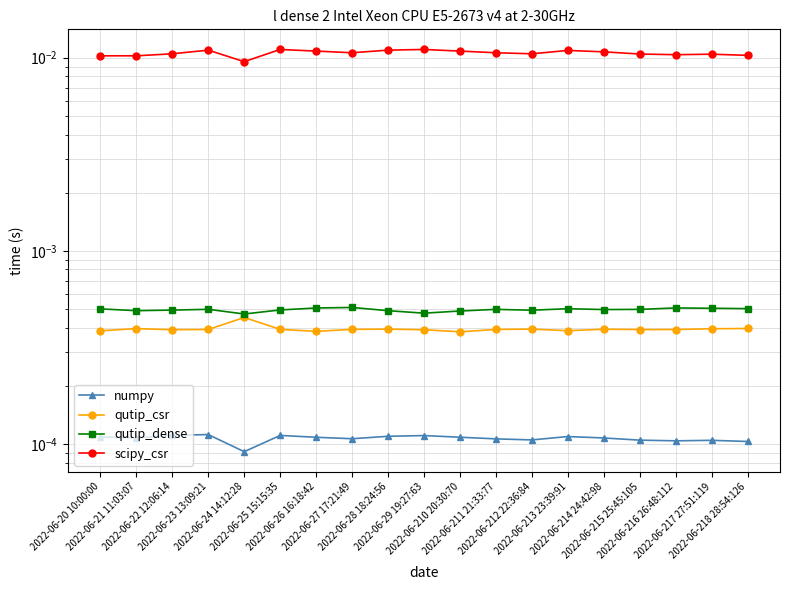

What is the label of the 18th point from the left?

2022-06-217 27:51:119